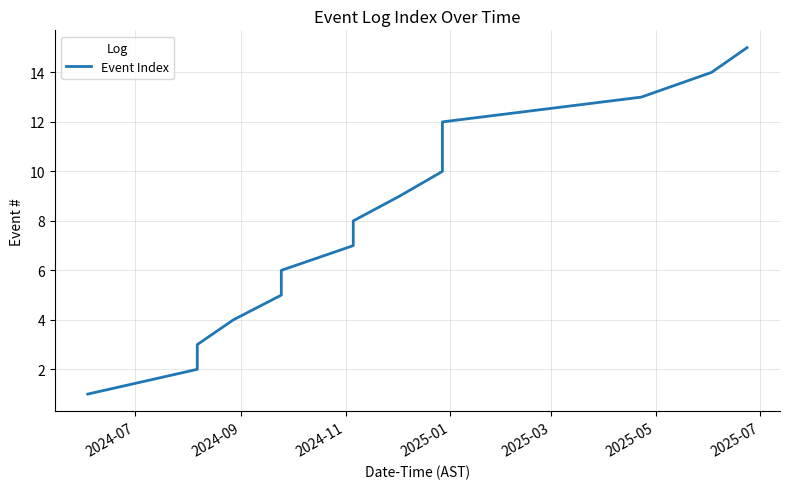

Does the chart display data point markers on the line(s)?

No